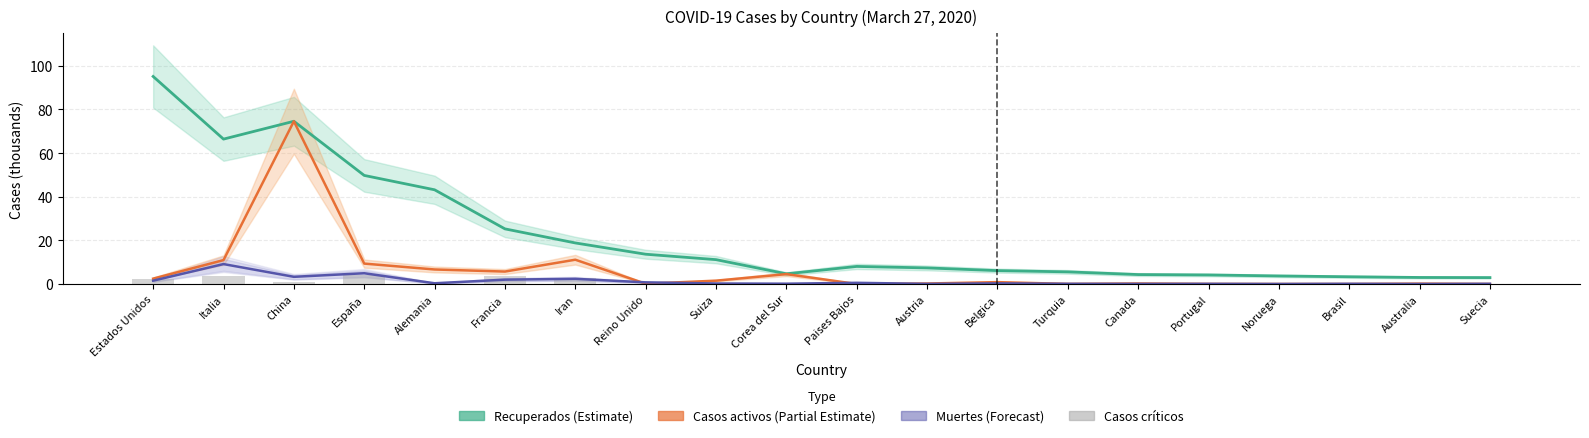

Reading left to right, list all the values displayed in this chart.

Recuperados (Estimate): Estados Unidos=95.1	Italia=66.4	China=74.6	España=49.8	Alemania=43.2	Francia=25.3	Iran=18.8	Reino Unido=13.6	Suiza=11.2	Corea del Sur=4.7	Paises Bajos=8.1	Austria=7.4	Belgica=6.1	Turquia=5.6	Canada=4.3	Portugal=4.1	Noruega=3.7	Brasil=3.3	Australia=3.0	Suecia=2.9
Casos activos (Partial Estimate): Estados Unidos=2.5	Italia=10.9	China=74.6	España=9.4	Alemania=6.7	Francia=5.7	Iran=11.1	Reino Unido=0.1	Suiza=1.5	Corea del Sur=4.5	Paises Bajos=0.0	Austria=0.2	Belgica=0.9	Turquia=0.0	Canada=0.2	Portugal=0.0	Noruega=0.0	Brasil=0.0	Australia=0.2	Suecia=0.0
Muertes (Forecast): Estados Unidos=1.5	Italia=9.1	China=3.3	España=4.9	Alemania=0.3	Francia=2.0	Iran=2.4	Reino Unido=0.8	Suiza=0.2	Corea del Sur=0.1	Paises Bajos=0.5	Austria=0.1	Belgica=0.3	Turquia=0.1	Canada=0.1	Portugal=0.1	Noruega=0.0	Brasil=0.1	Australia=0.0	Suecia=0.1
Casos críticos: Estados Unidos=2.5	Italia=3.7	China=1.0	España=4.2	Alemania=0.0	Francia=3.8	Iran=2.9	Reino Unido=0.2	Suiza=0.2	Corea del Sur=0.1	Paises Bajos=0.8	Austria=0.1	Belgica=0.7	Turquia=0.2	Canada=0.1	Portugal=0.1	Noruega=0.1	Brasil=0.3	Australia=0.0	Suecia=0.2